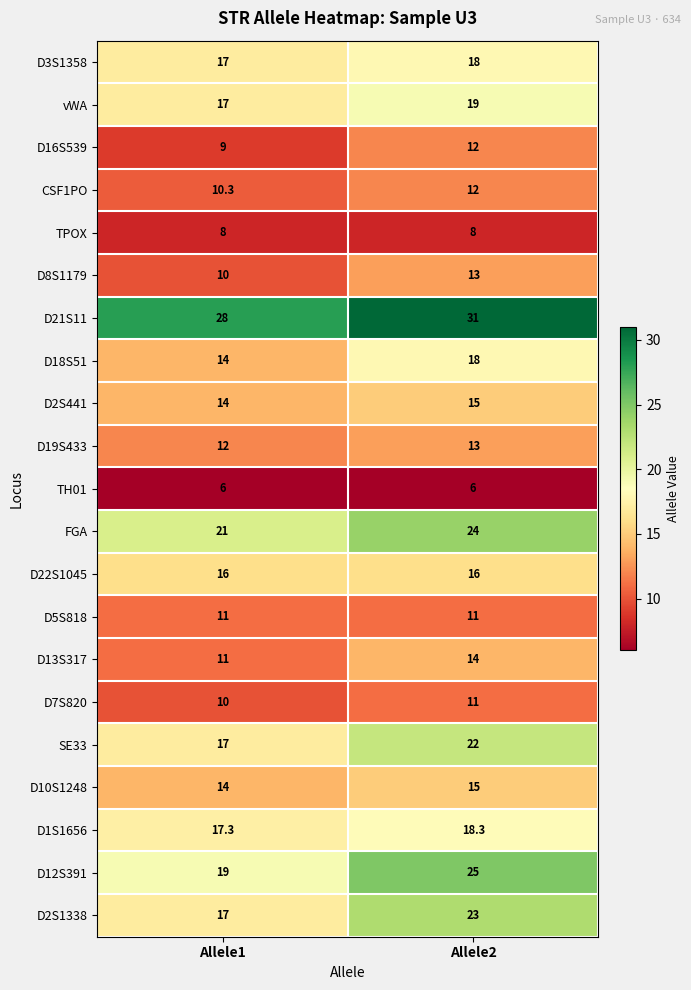

What is the difference between the highest and lowest values at Allele1?

22.0